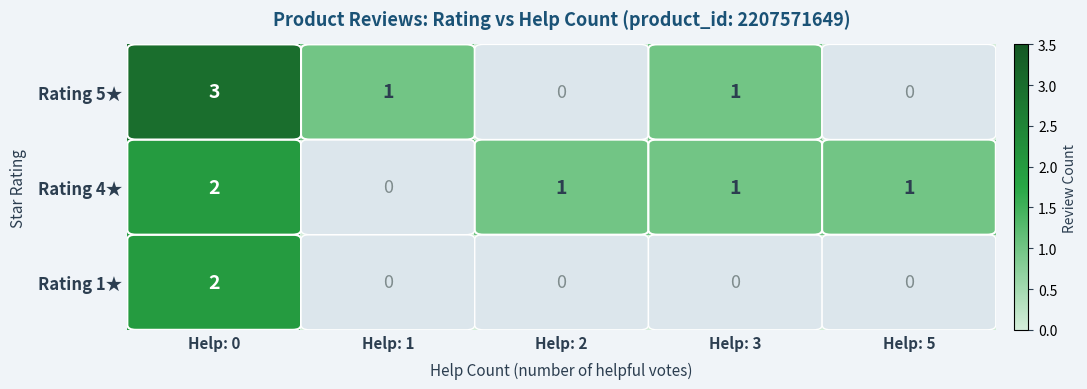

At how many categories does at least one series exceed 2?

1